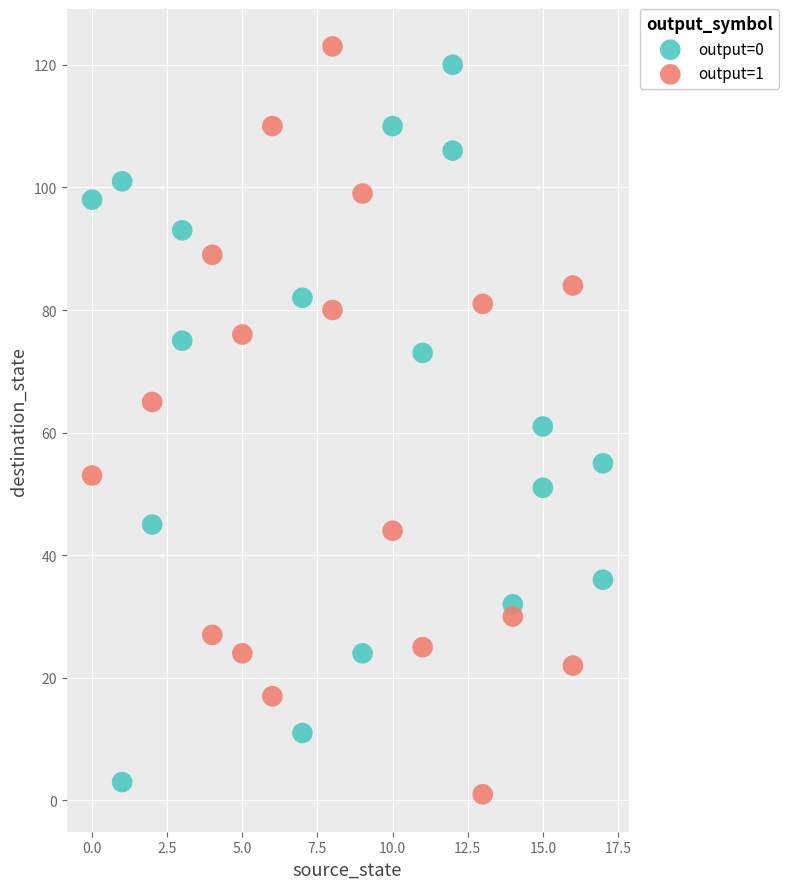

What are all the series names shown in the legend?

output=0, output=1